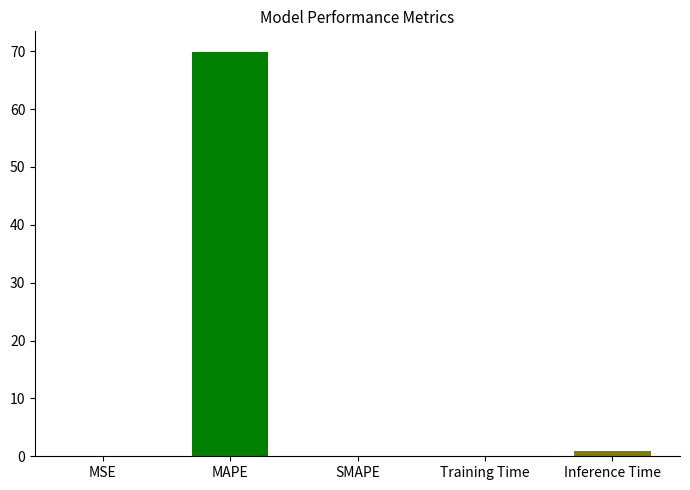

List the labels in order of value, largest first.

MAPE, Inference Time, Training Time, MSE, SMAPE